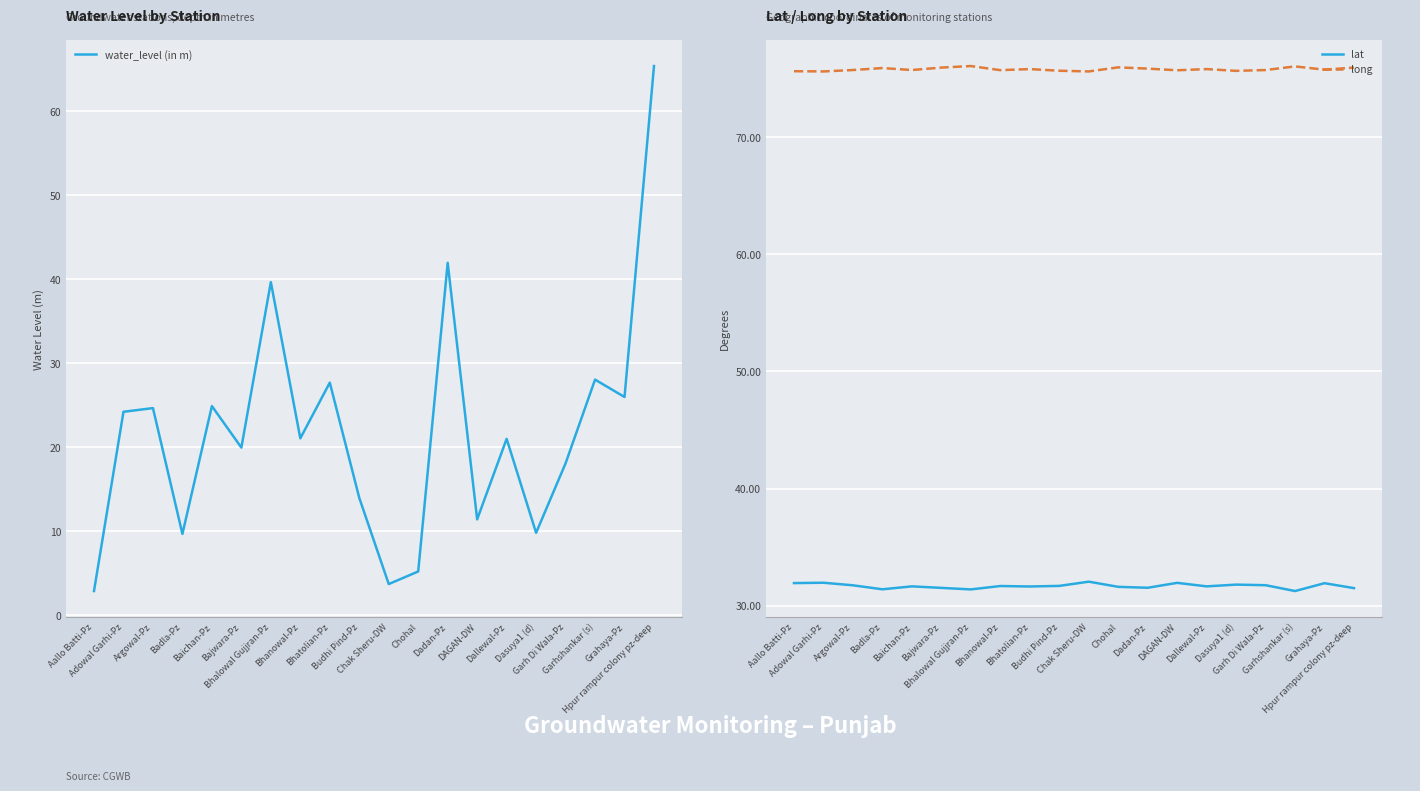

The lat series shows 52.4 at Bhanowal-Pz. True or false?

False